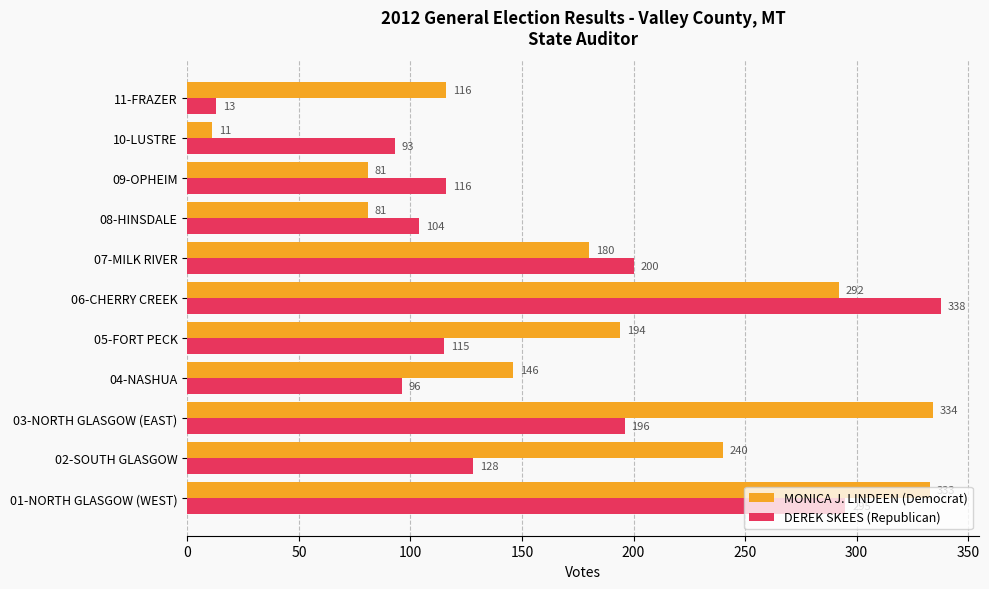

The DEREK SKEES (Republican) series shows 33 at 10-LUSTRE. True or false?

False